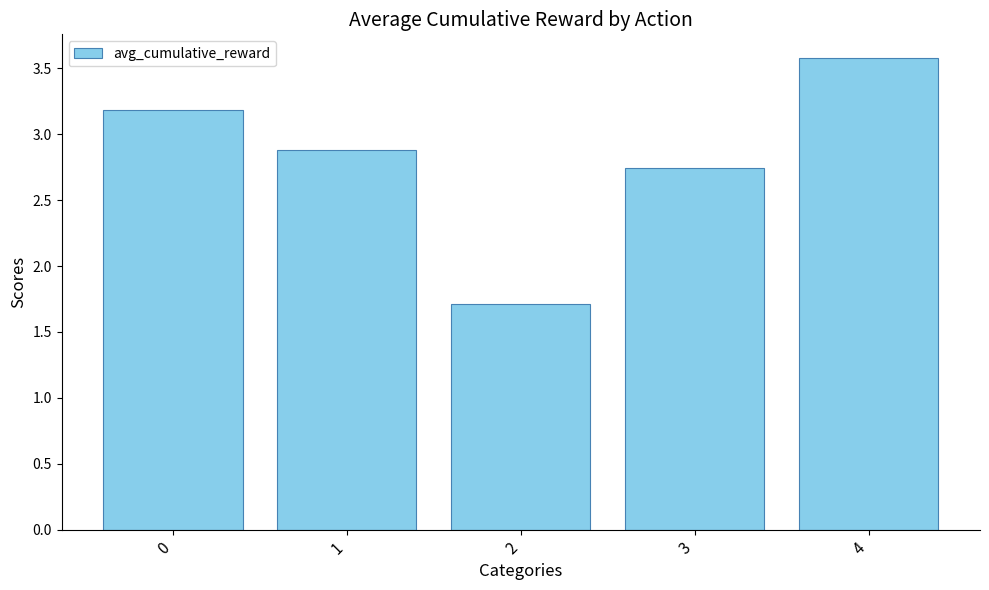

Approximately how many times larger is the value at 3 compared to 0?

0.9